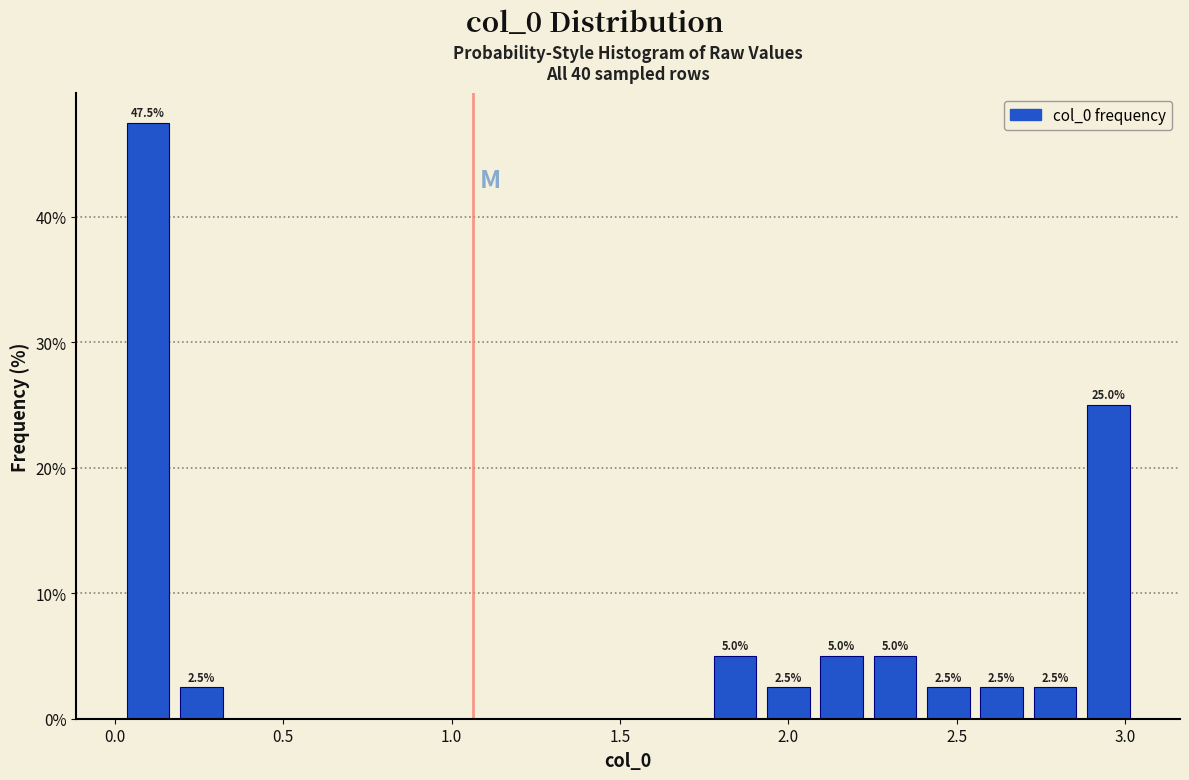

Read against the x-axis, roughly where is the centre of the tallest bar?

0.10